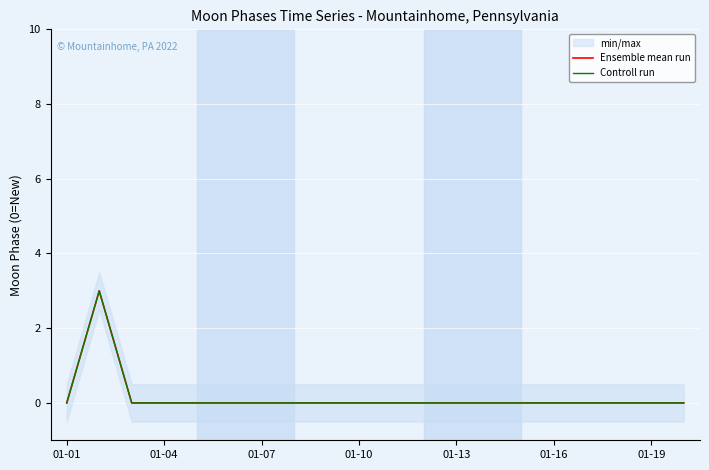

True or false: Ensemble mean run and Controll run cross at least once.

False